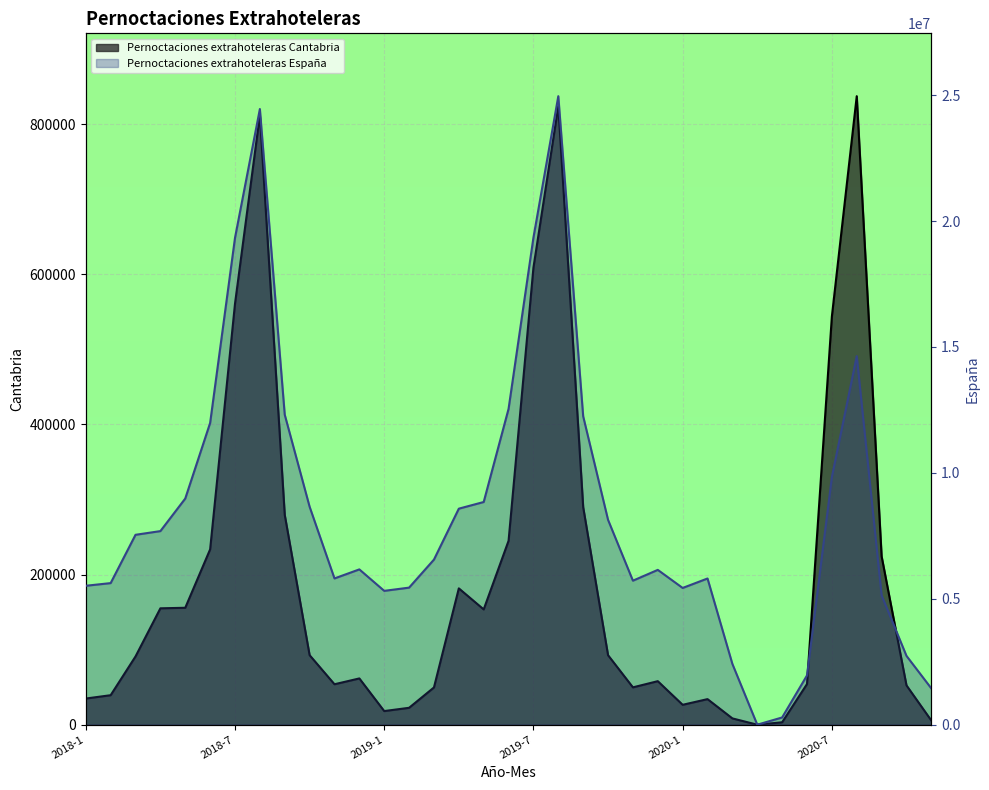

True or false: Pernoctaciones extrahoteleras España and Pernoctaciones extrahoteleras Cantabria intersect in this chart.

False